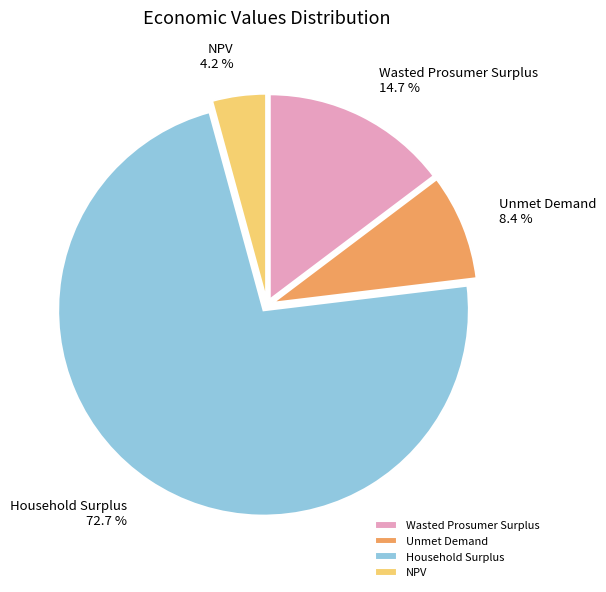

What percentage is the Unmet Demand slice, to the nearest percent?

8%